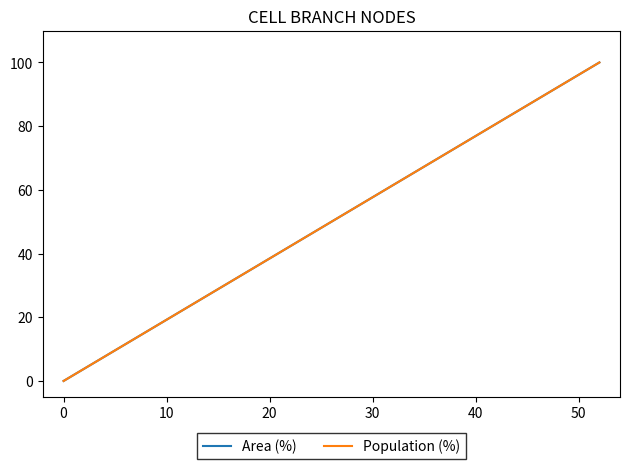

What is the label of the 4th point from the left?

20